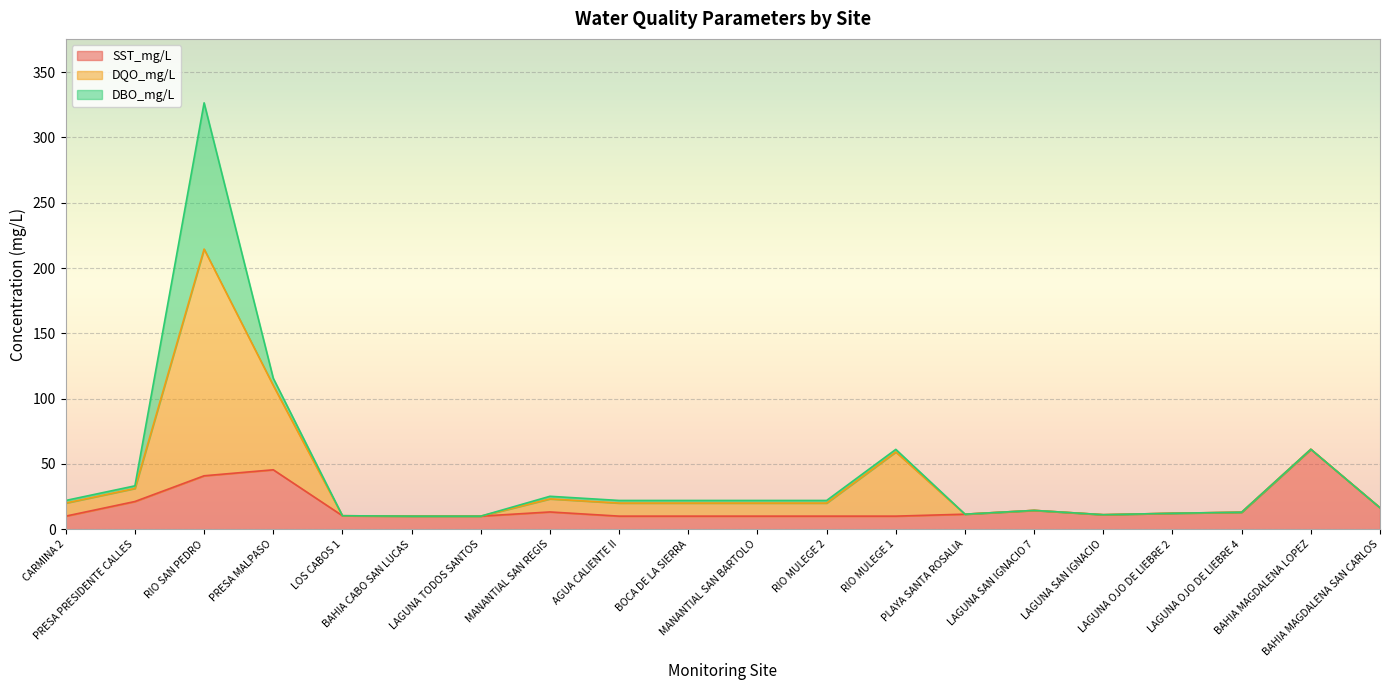

What is the sum of all SST_mg/L values?

350.9